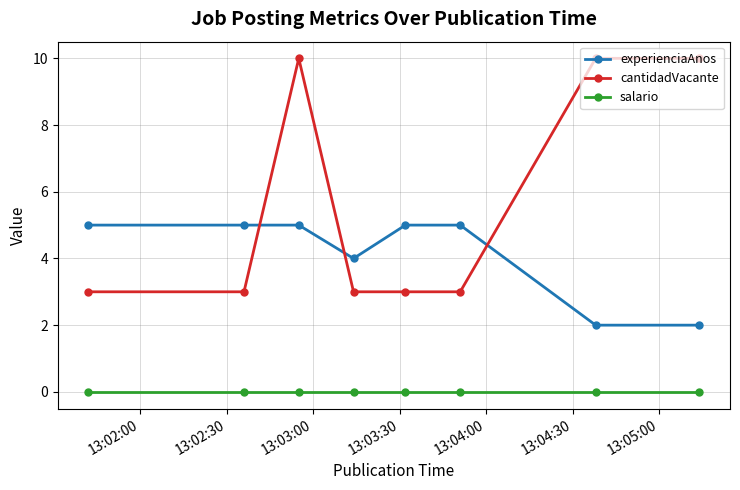

Which series has the largest range (max minus min)?

cantidadVacante